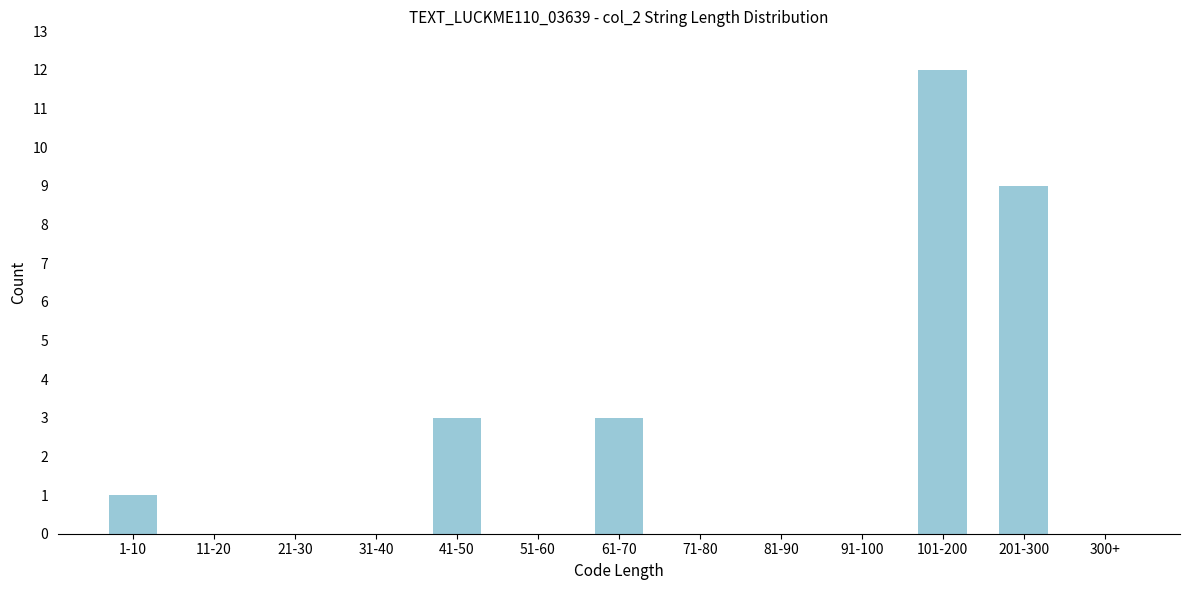

Reading left to right, what are all the values shown in this chart?

1-10=1	11-20=0	21-30=0	31-40=0	41-50=3	51-60=0	61-70=3	71-80=0	81-90=0	91-100=0	101-200=12	201-300=9	300+=0